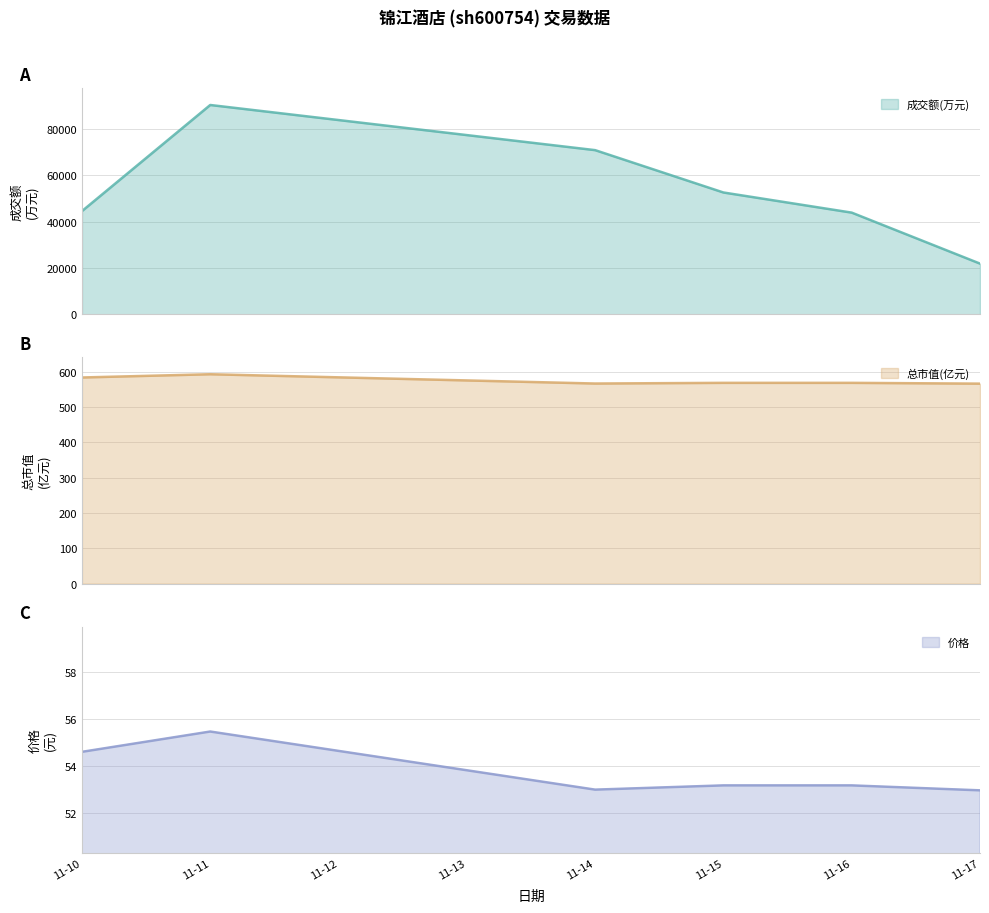

How many data points in 价格 are above 53?

4